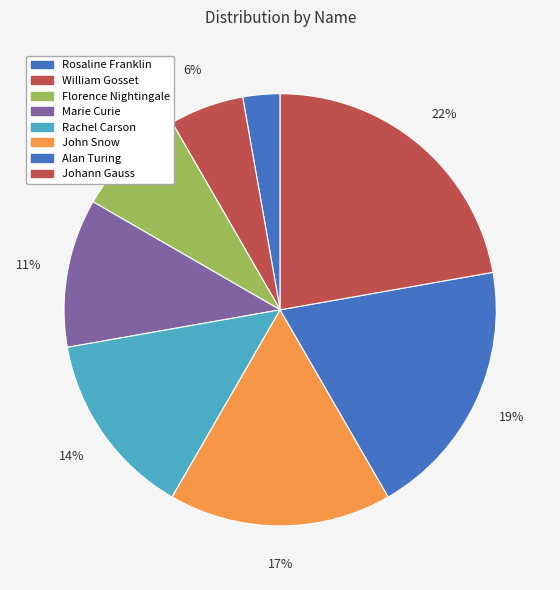

To the nearest percent, what is the average slice percentage?

12%